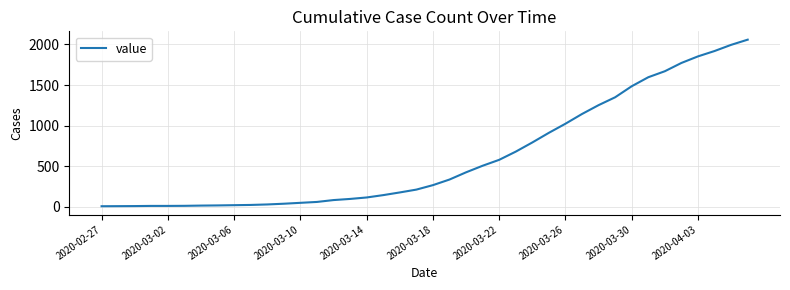

Does the chart have visible grid lines?

Yes